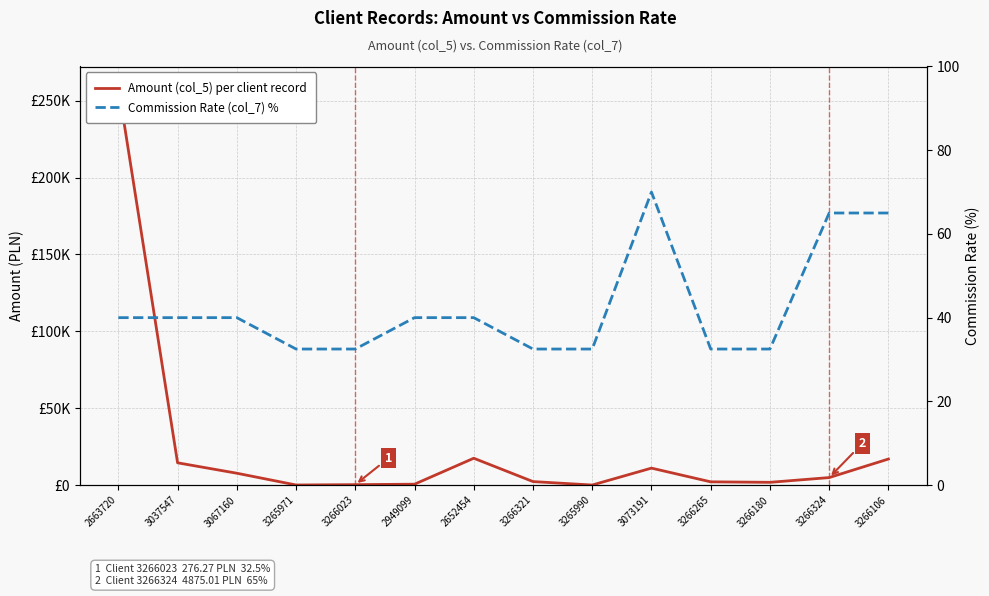

List the series in order of their overall mean, lowest first.

Commission Rate (col_7) %, Amount (col_5) per client record